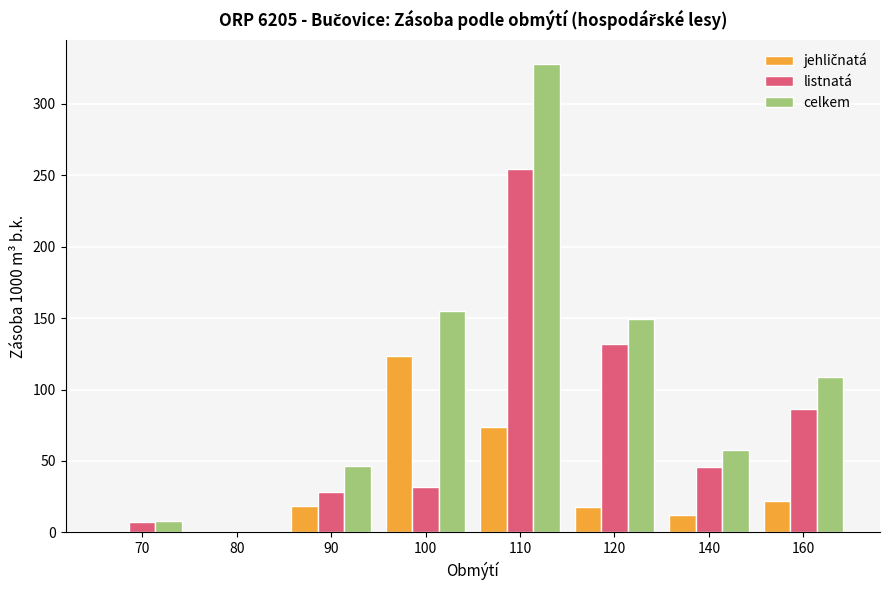

What is the highest value of the celkem series?

328.1